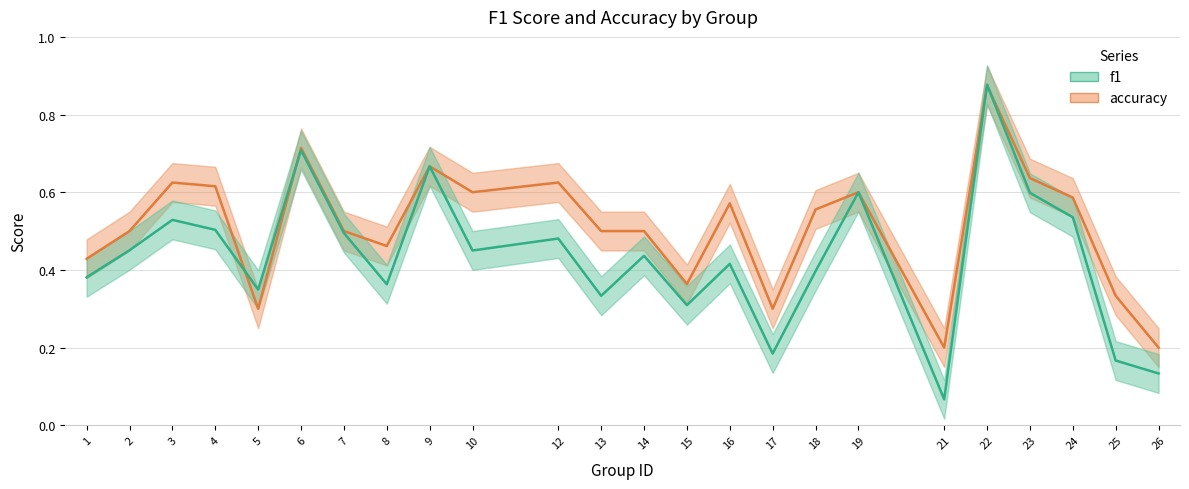

How many times do accuracy and f1 cross each other?

4